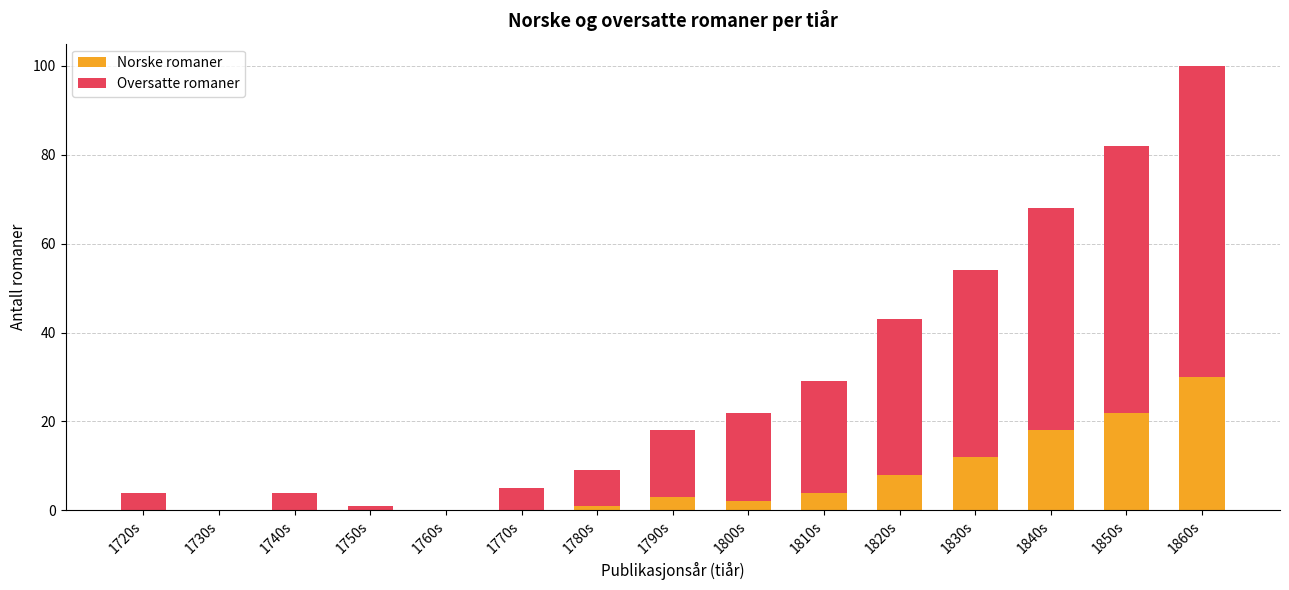

Count the number of categories in the chart.

15